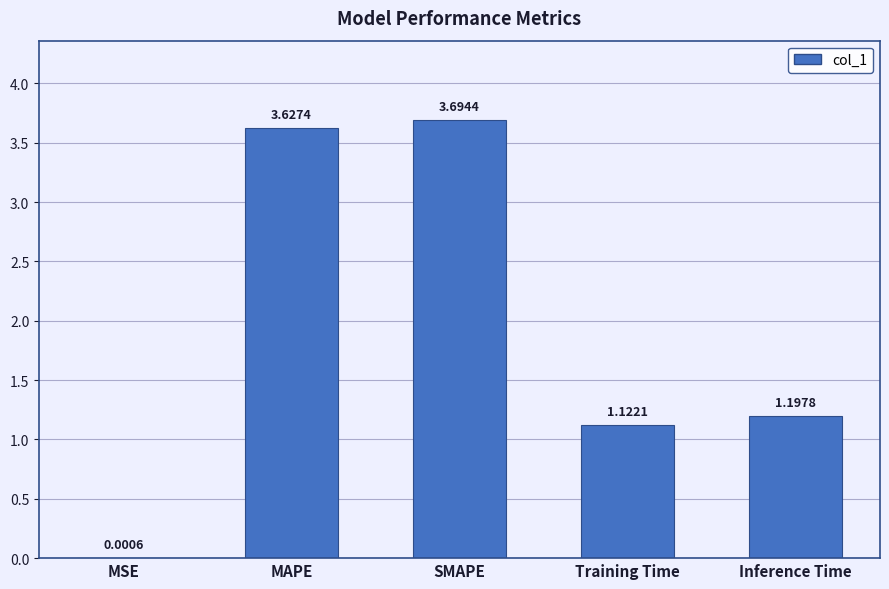

What is the sum of the values at MSE and Inference Time?

1.2